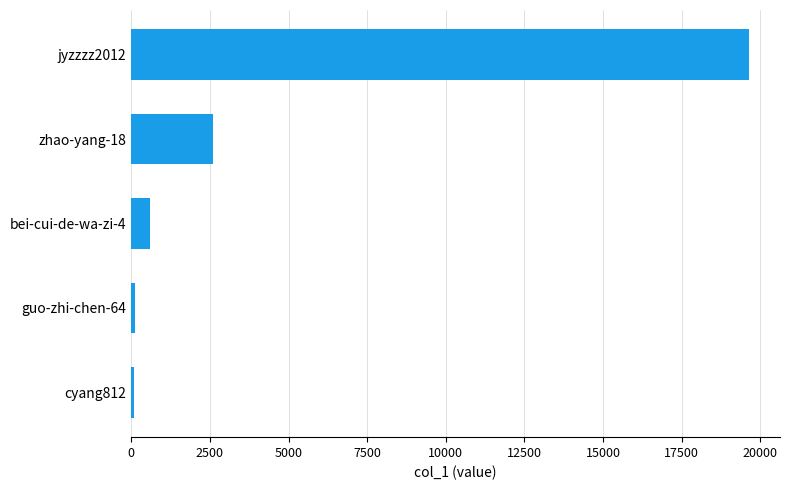

What is the change in value from bei-cui-de-wa-zi-4 to zhao-yang-18?

+2020